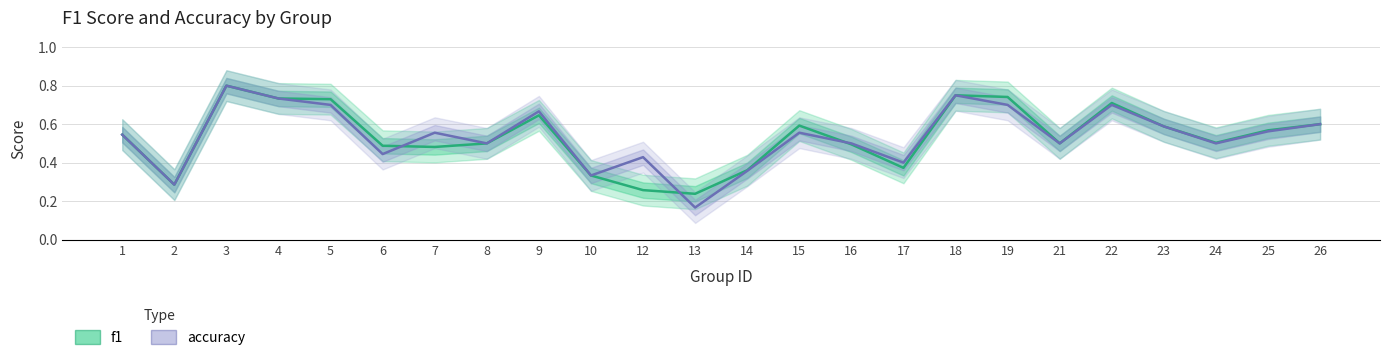

Reading left to right, extract all data points from this chart.

f1: 1=0.5	2=0.3	3=0.8	4=0.7	5=0.7	6=0.5	7=0.5	8=0.5	9=0.6	10=0.3	12=0.3	13=0.2	14=0.4	15=0.6	16=0.5	17=0.4	18=0.8	19=0.7	21=0.5	22=0.7	23=0.6	24=0.5	25=0.6	26=0.6
accuracy: 1=0.5	2=0.3	3=0.8	4=0.7	5=0.7	6=0.4	7=0.6	8=0.5	9=0.7	10=0.3	12=0.4	13=0.2	14=0.4	15=0.6	16=0.5	17=0.4	18=0.8	19=0.7	21=0.5	22=0.7	23=0.6	24=0.5	25=0.6	26=0.6